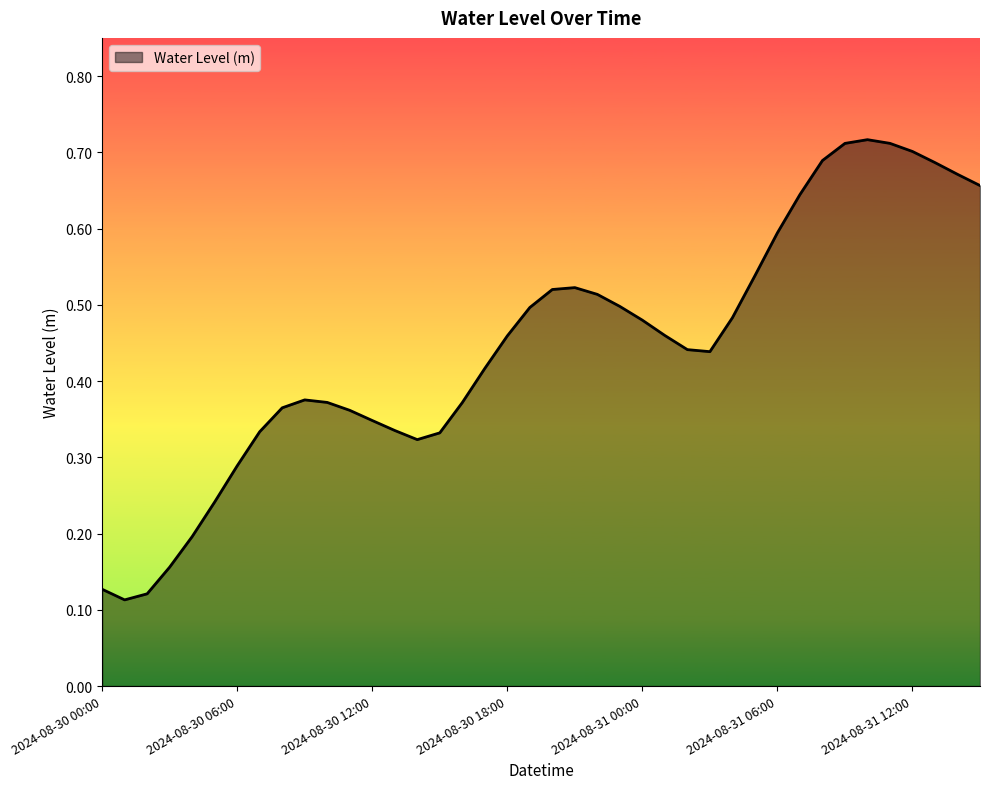

At which category does the data reach its first local valley?

2024-08-30 01:00